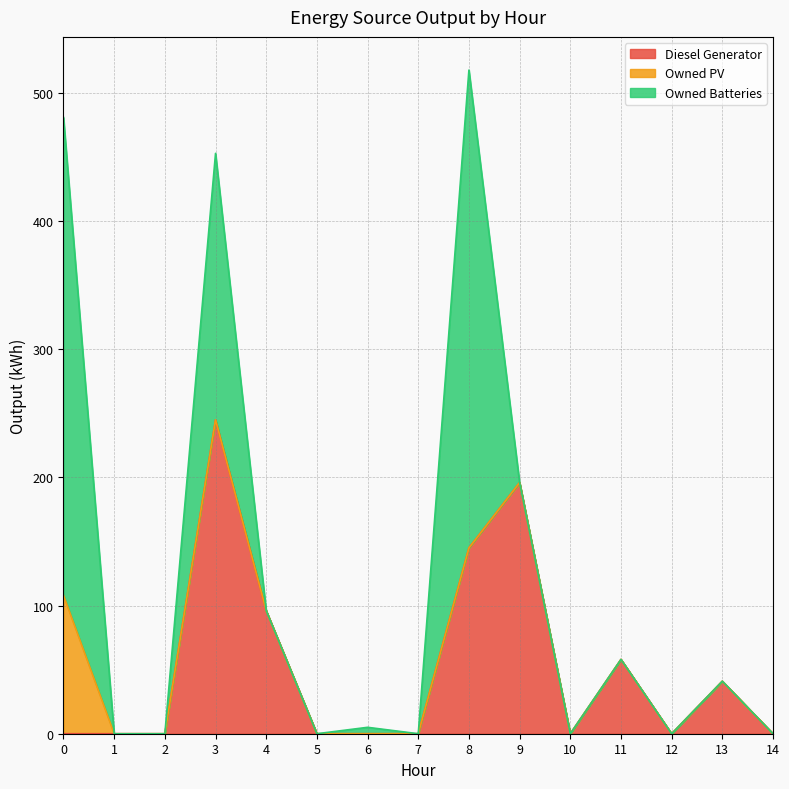

Reading left to right, transcribe all the data shown in this chart.

Diesel Generator: 0=0	1=0	2=0	3=245	4=96	5=0	6=0	7=0	8=145	9=196	10=0	11=58	12=0	13=41	14=0
Owned PV: 0=108	1=0	2=0	3=0	4=0	5=0	6=0	7=0	8=0	9=0	10=0	11=0	12=0	13=0	14=0
Owned Batteries: 0=373	1=0	2=0	3=208	4=0	5=0	6=5	7=0	8=373	9=0	10=0	11=0	12=0	13=0	14=0